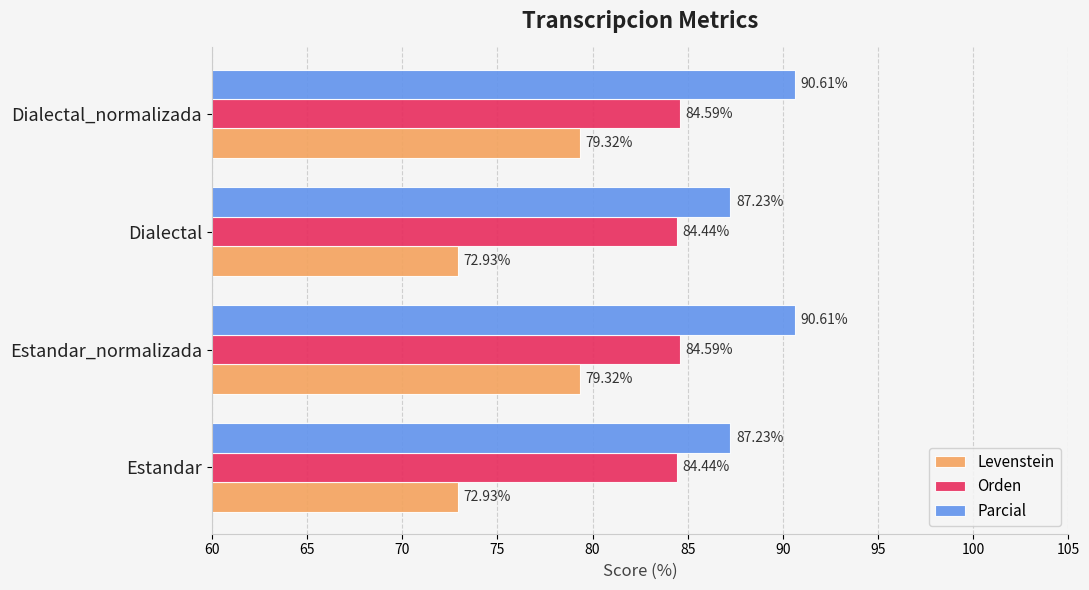

Which series has the largest total across all categories?

Parcial